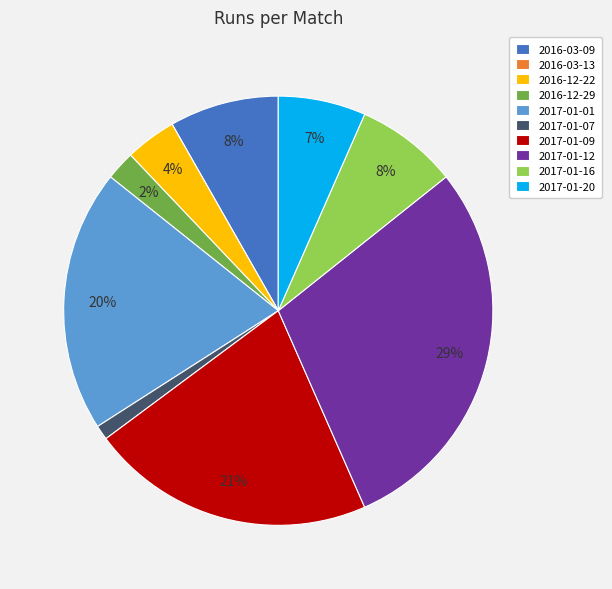

To the nearest percent, what portion does 2017-01-20 represent?

7%